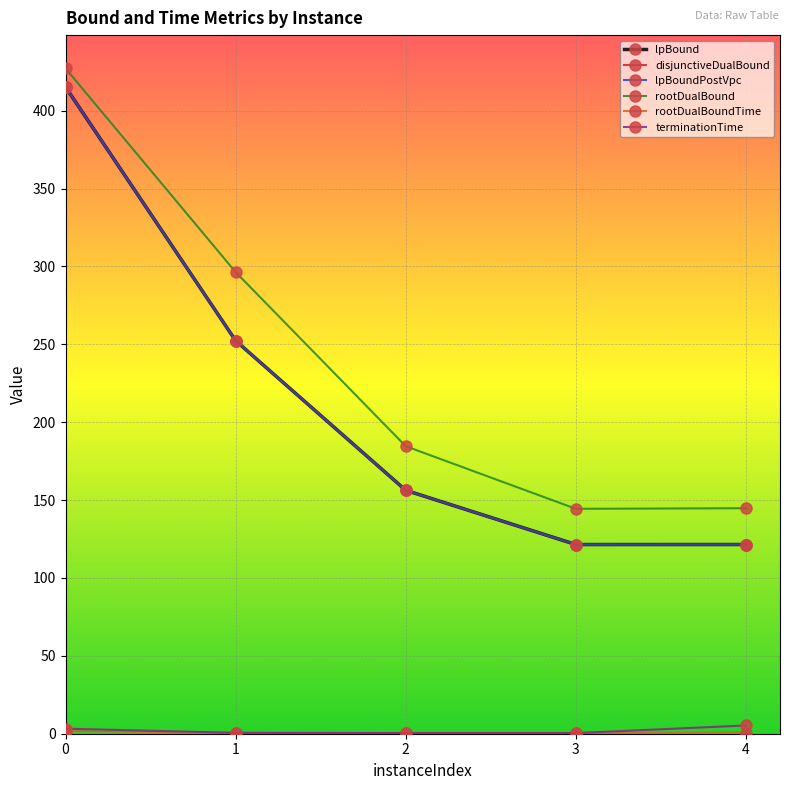

Reading left to right, extract all data points from this chart.

lpBound: 0=415.2	1=252.4	2=156.3	3=121.5	4=121.5
disjunctiveDualBound: 0=415.2	1=252.4	2=156.3	3=121.5	4=121.5
lpBoundPostVpc: 0=415.2	1=252.4	2=156.3	3=121.5	4=121.5
rootDualBound: 0=427.2	1=296.4	2=184.6	3=144.4	4=144.8
rootDualBoundTime: 0=1.8	1=0.6	2=0.4	3=0.4	4=0.7
terminationTime: 0=3.2	1=0.6	2=0.4	3=0.4	4=5.3